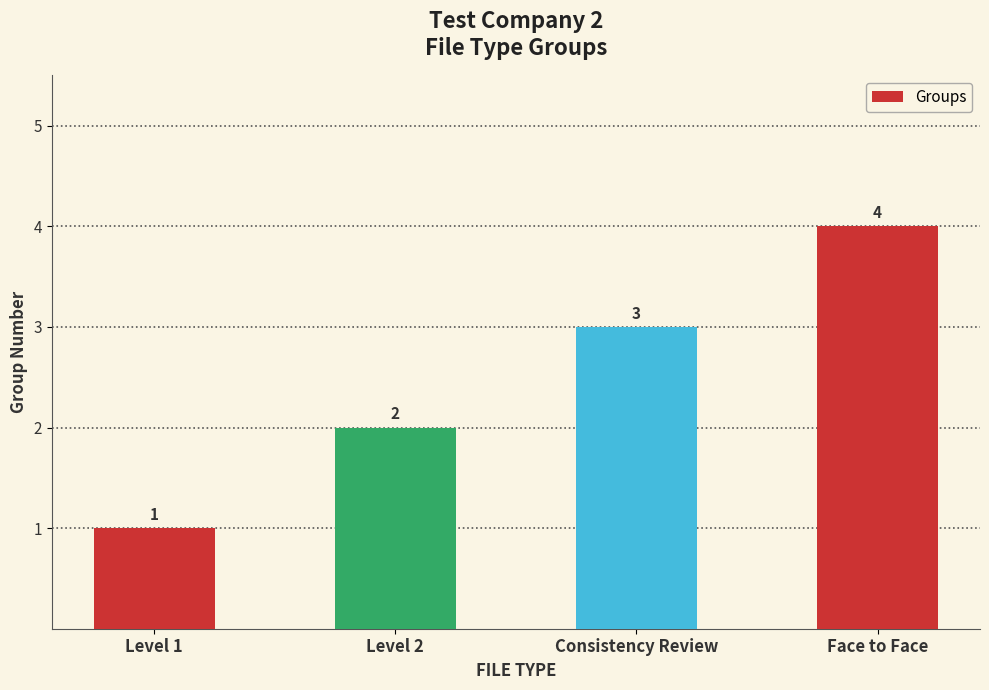

What is the approximate value at Face to Face?

4